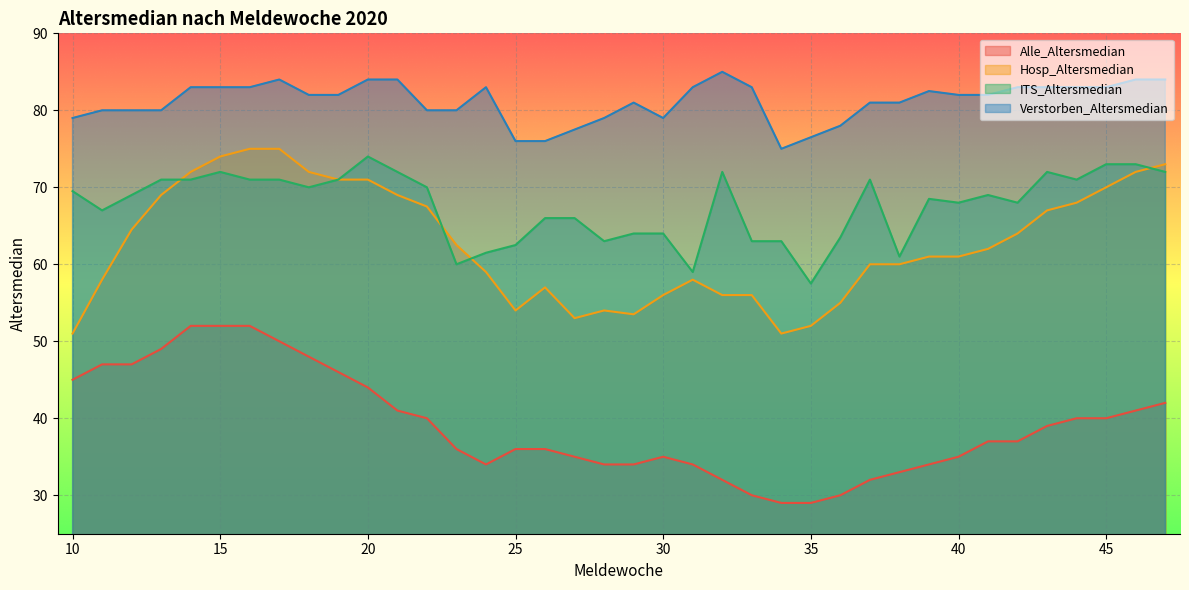

Is it true that ITS_Altersmedian equals 117.8 at 45?

False